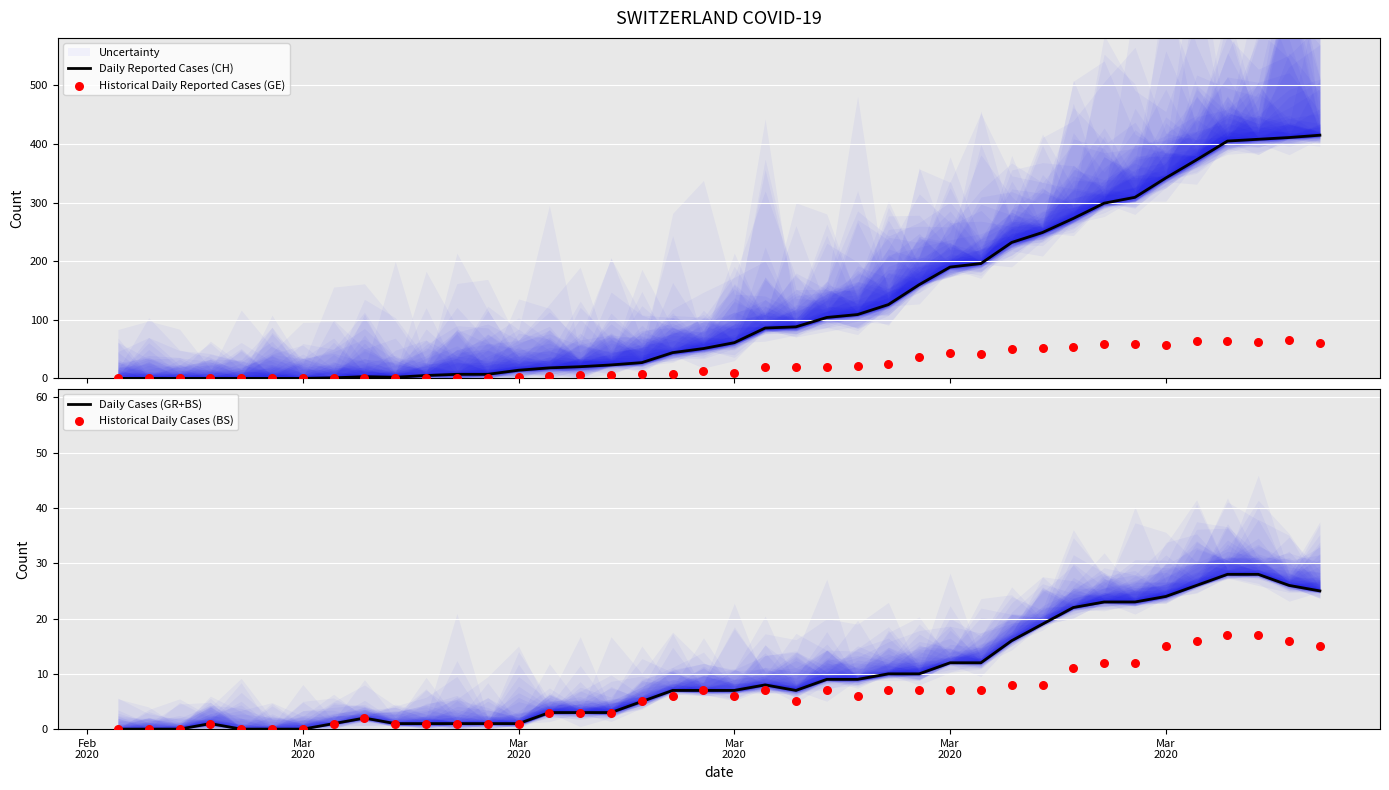

Which series has the widest spread of Y values?

Daily Reported Cases (CH)